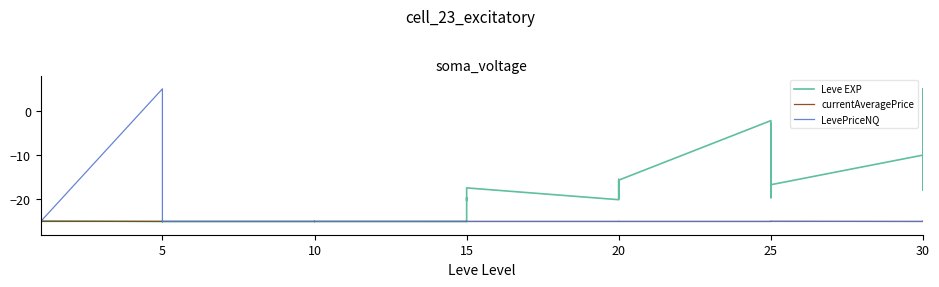

How many lines are shown in the chart?

3